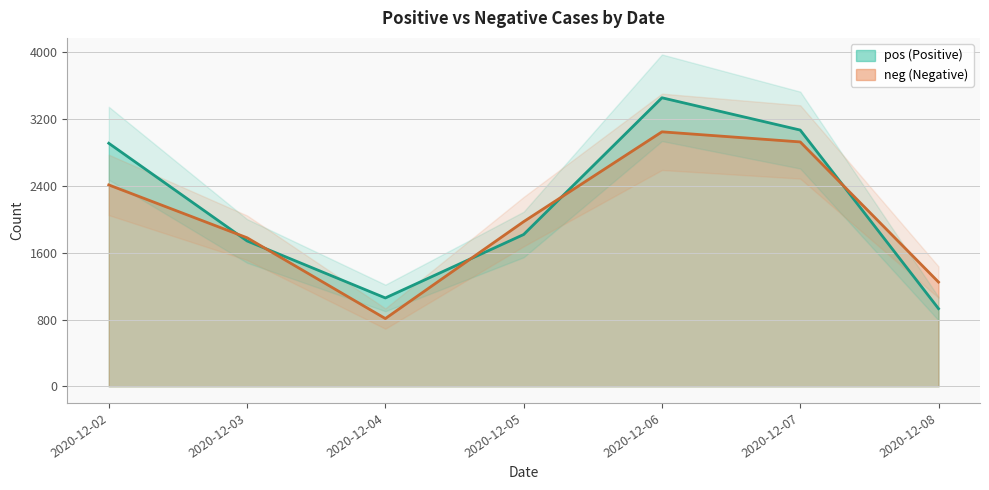

Between which two adjacent categories do neg and pos first intersect?

2020-12-02 and 2020-12-03